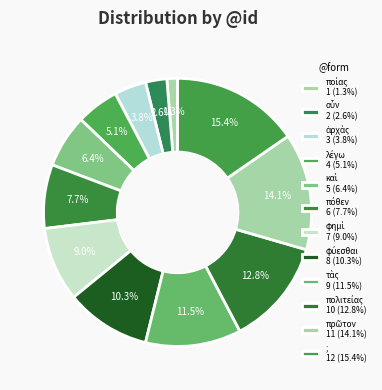

What portion of the pie excludes λέγω?

94.9%